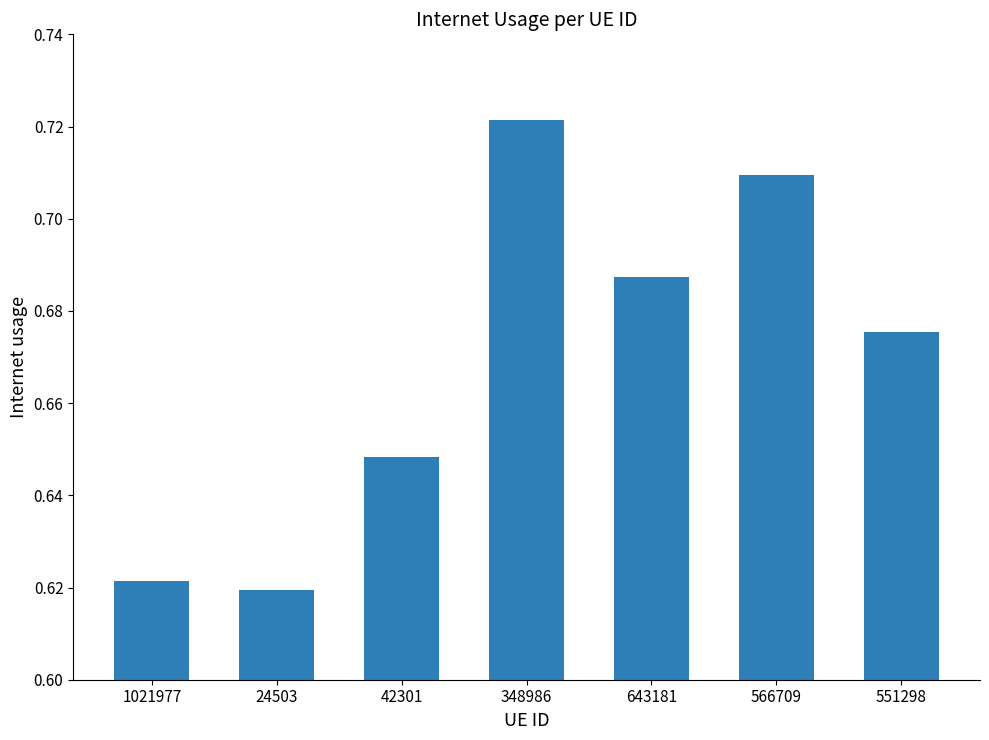

Rank the categories by value from highest to lowest.

348986, 566709, 643181, 551298, 42301, 1021977, 24503